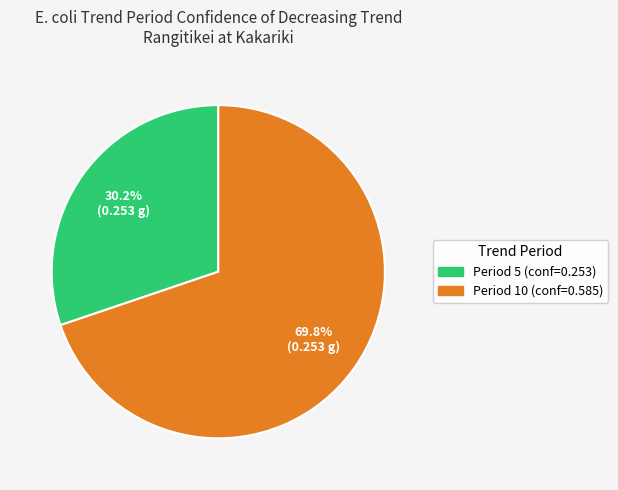

Does any single category account for the majority?

Yes